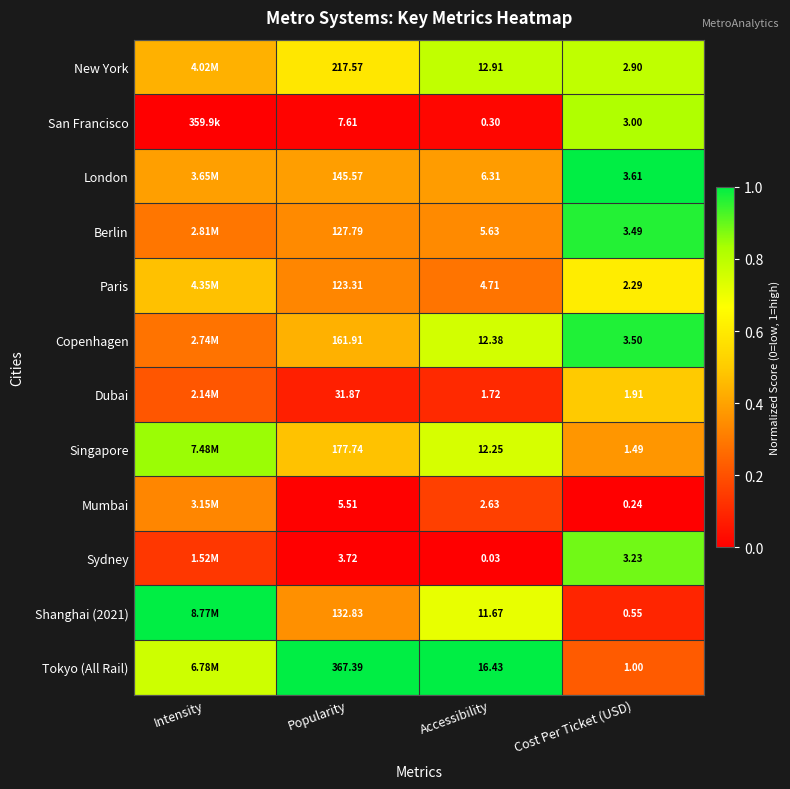

Between Popularity and Cost Per Ticket (USD), which series saw the biggest shift?

Tokyo (All Rail)